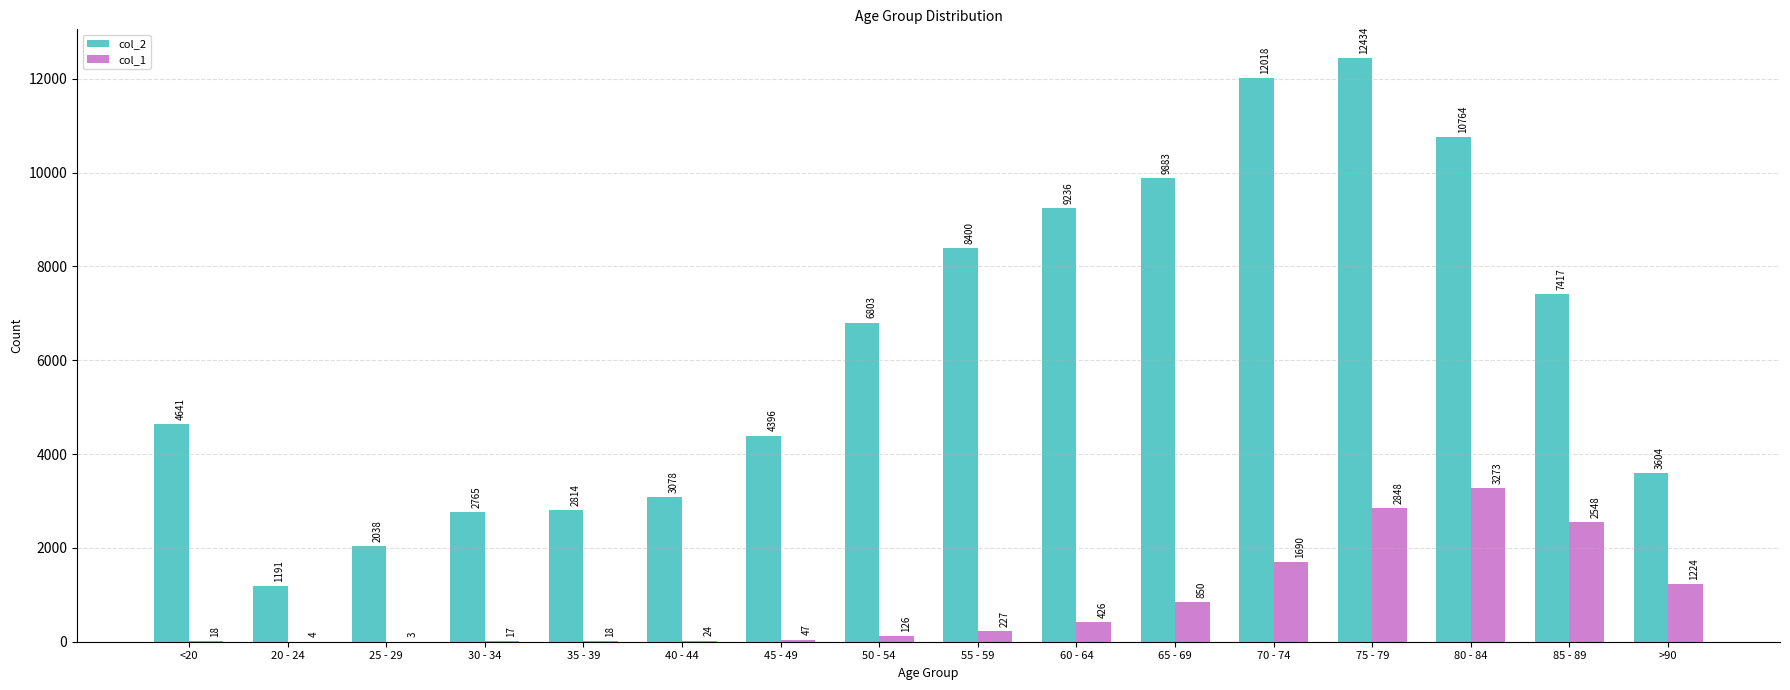

What is the maximum value shown in the chart?

12434